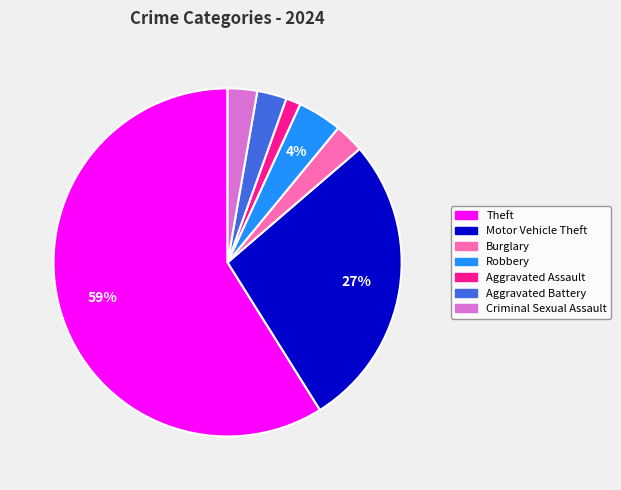

What percentage is the Criminal Sexual Assault slice, to the nearest percent?

3%